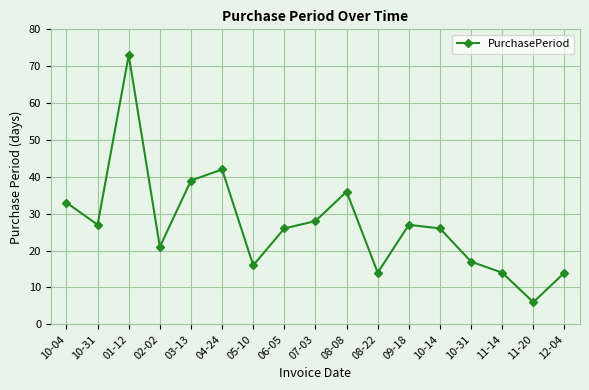

True or false: the data shows 16 at 05-10.

True